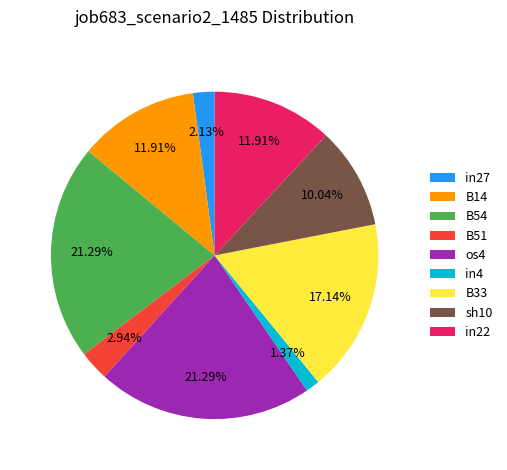

Is there a majority slice in this chart?

No